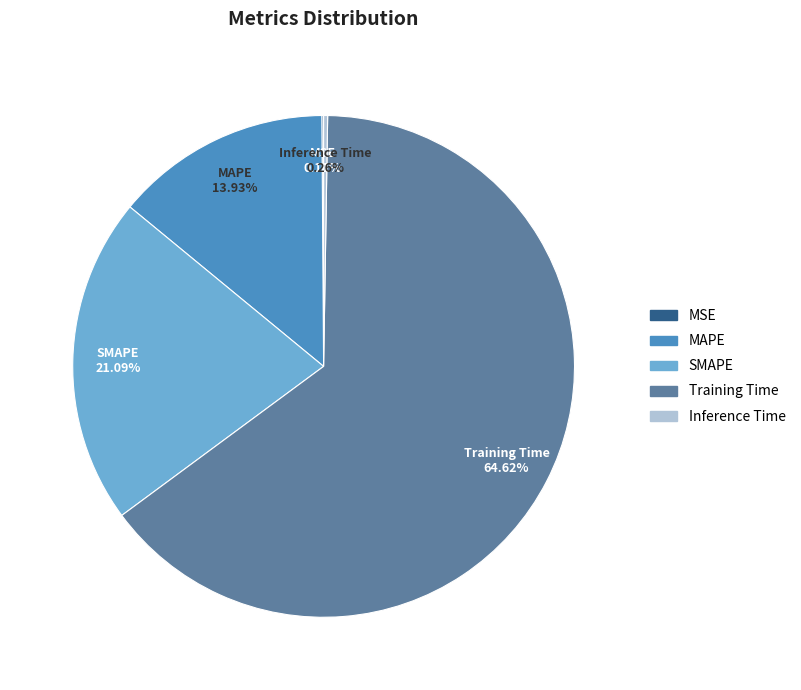

Is it true that Training Time is 72% of the pie?

False